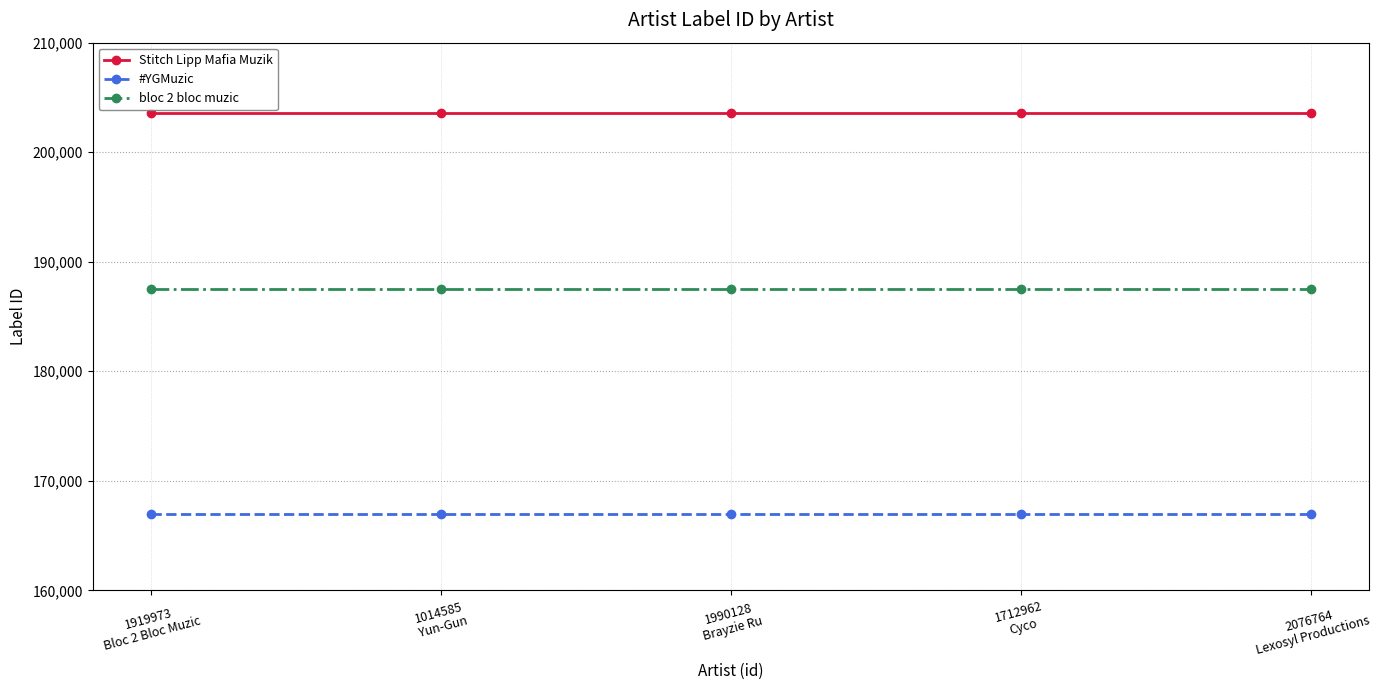

True or false: bloc 2 bloc muzic and Stitch Lipp Mafia Muzik cross at least once.

False